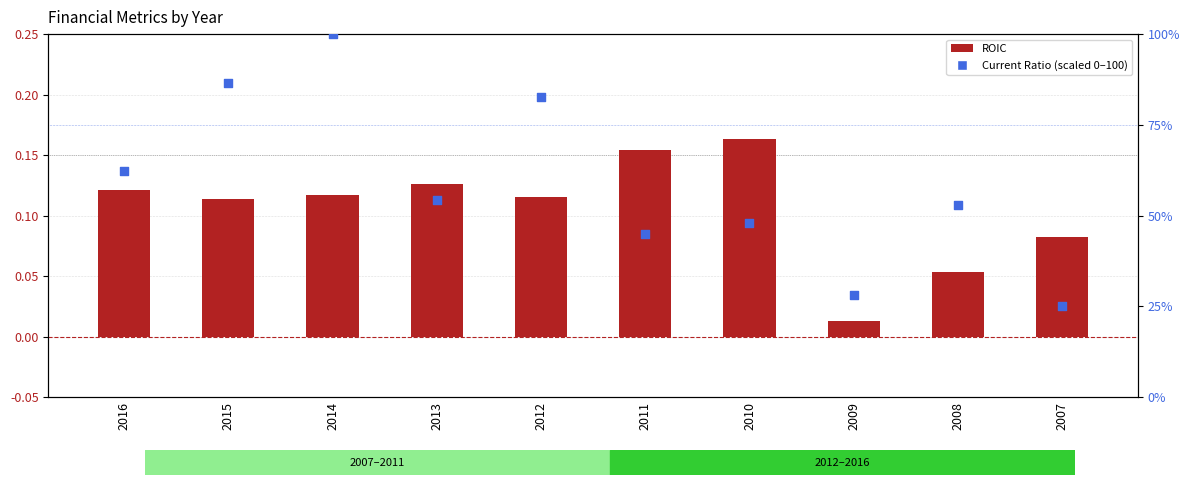

Is the value of ROIC at 2007 greater than the value of Current Ratio (scaled) at 2011?

No